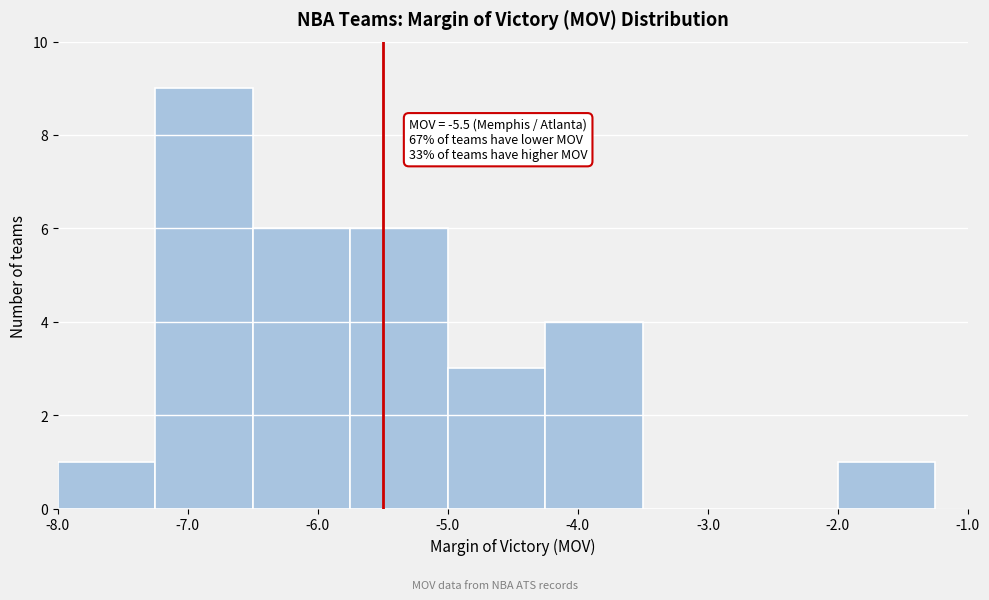

Which range on the x-axis has the tallest bar?

-7.25 to -6.50